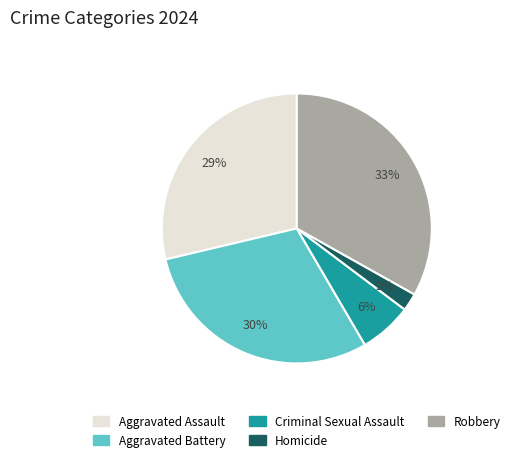

True or false: Criminal Sexual Assault accounts for 6% of the total.

True